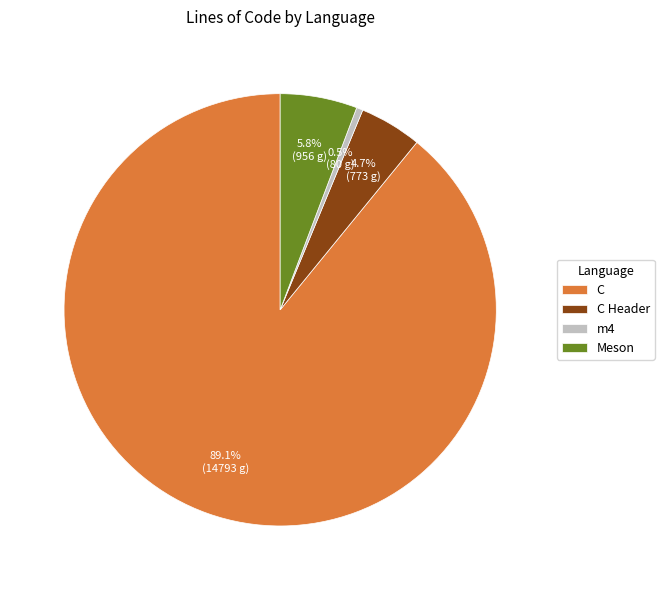

Count the number of slices in the pie.

4